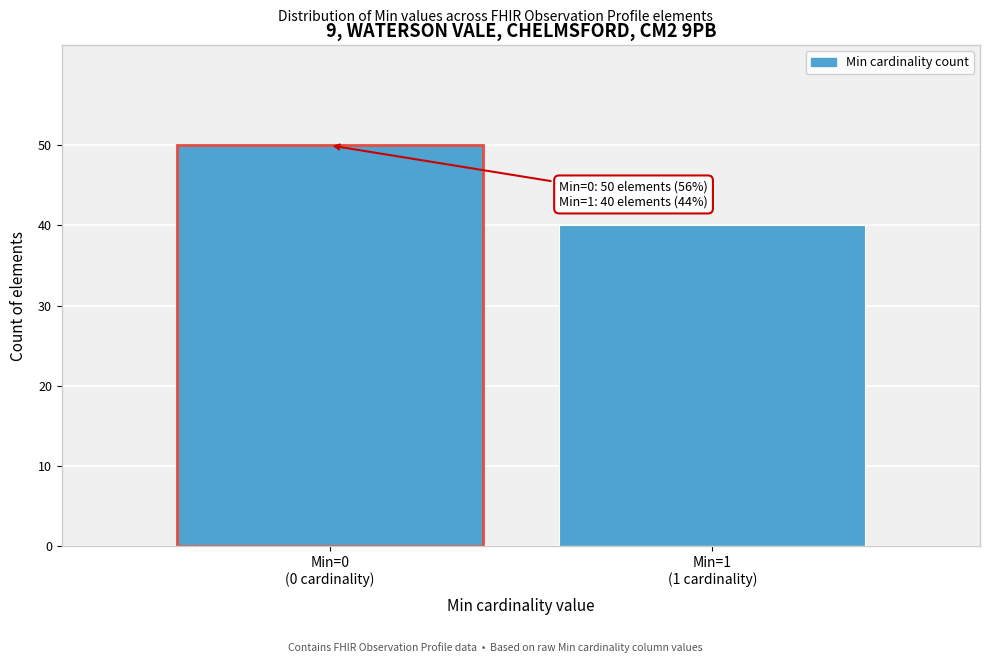

Reading right to left, transcribe all the data shown in this chart.

40	50